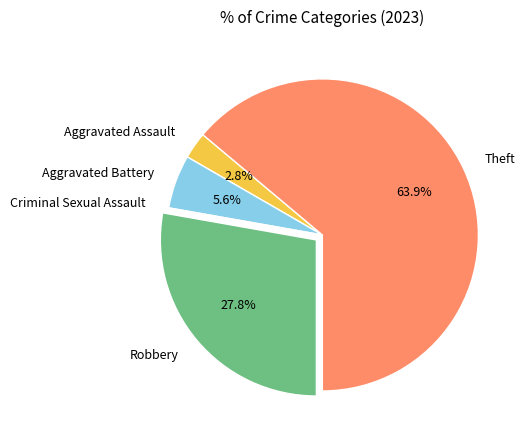

To the nearest percent, what portion does Aggravated Assault represent?

3%